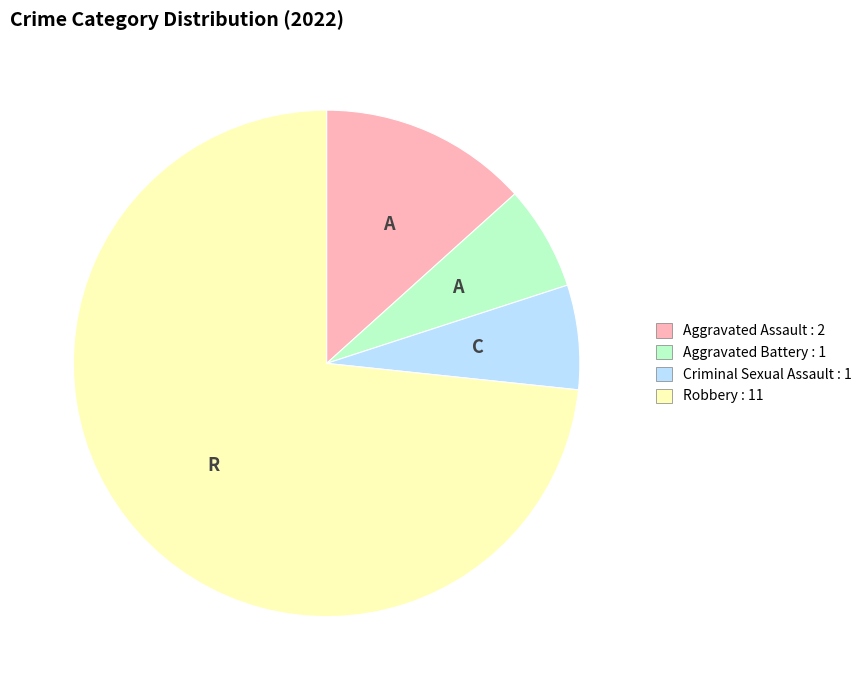

Is the sum of Aggravated Battery and Robbery greater than half?

Yes